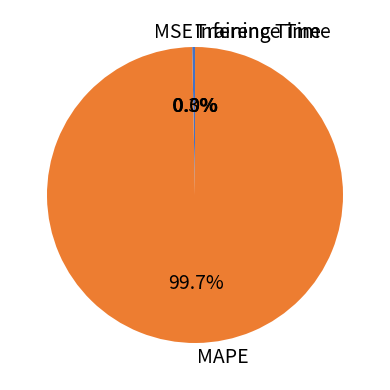

What percentage is NOT represented by MSE?

99.7%